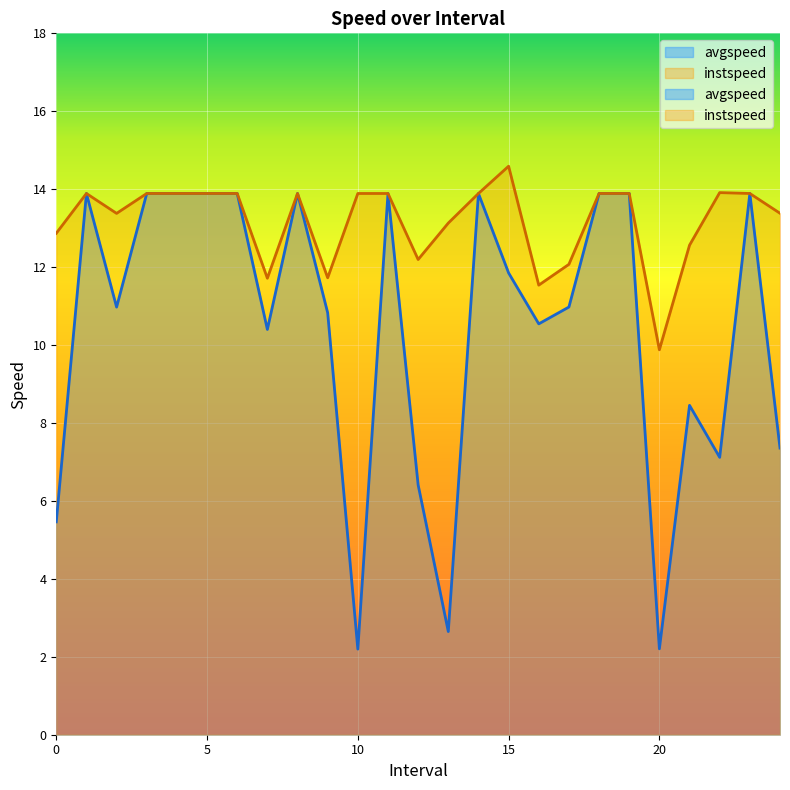

List the series in order of their peak value, lowest first.

avgspeed, instspeed